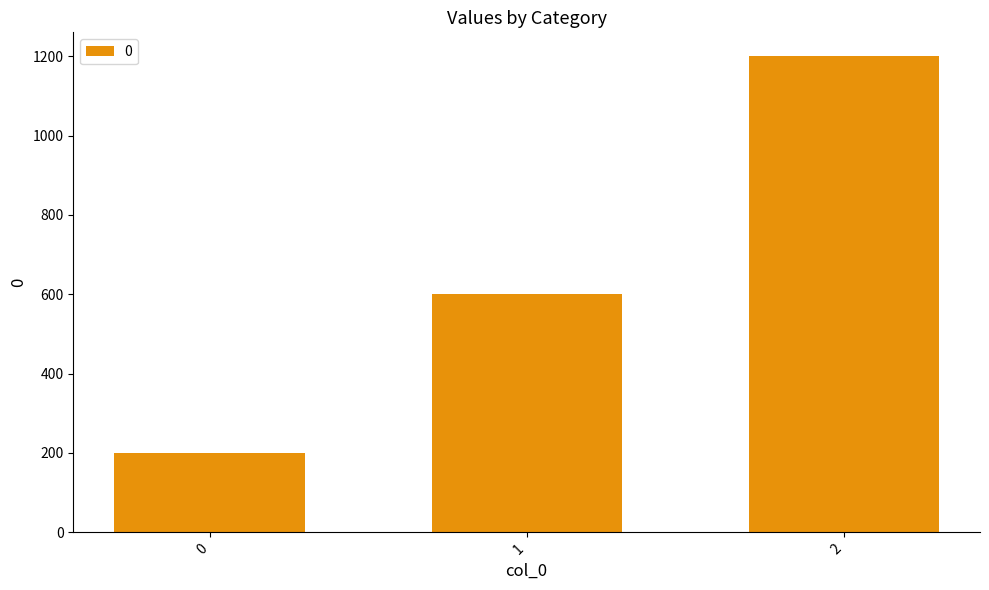

True or false: the data shows 1053 at 1.

False